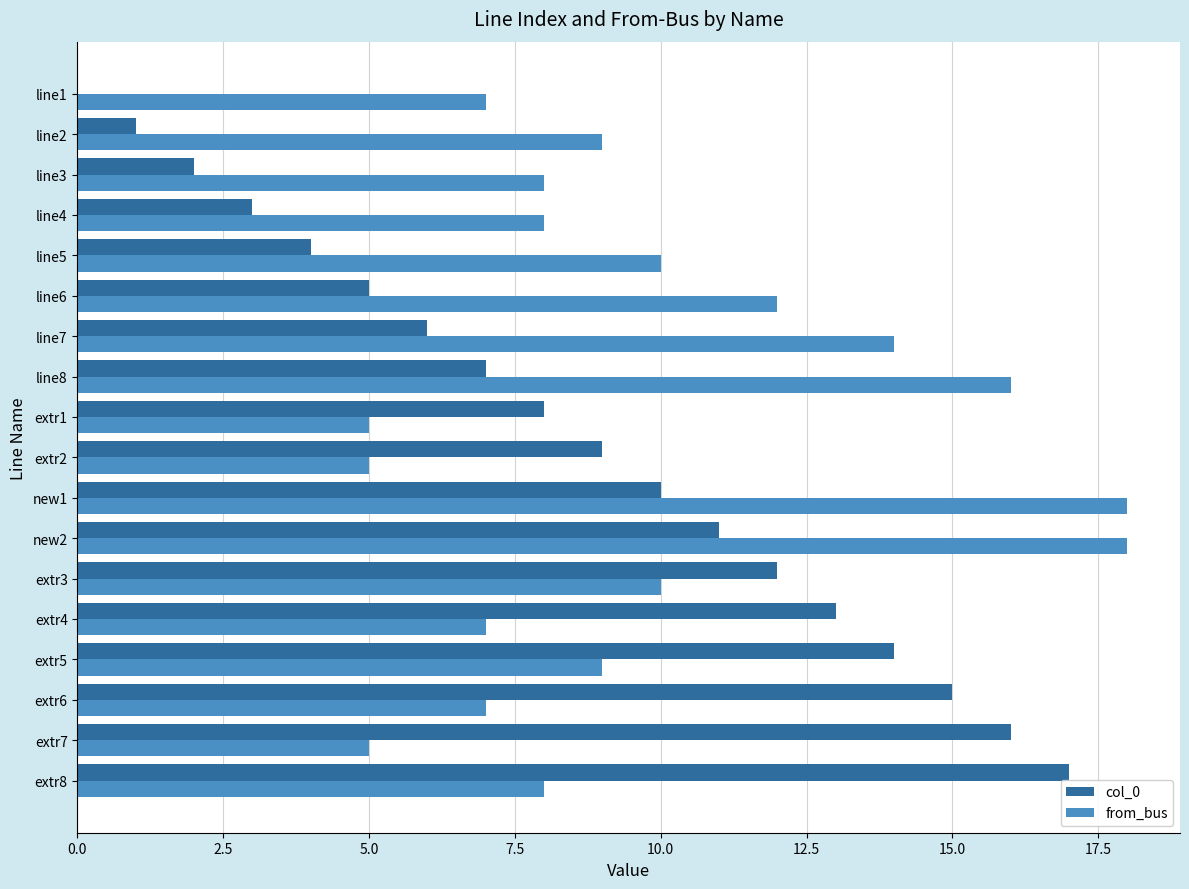

True or false: from_bus has a value of 9 at extr5.

True